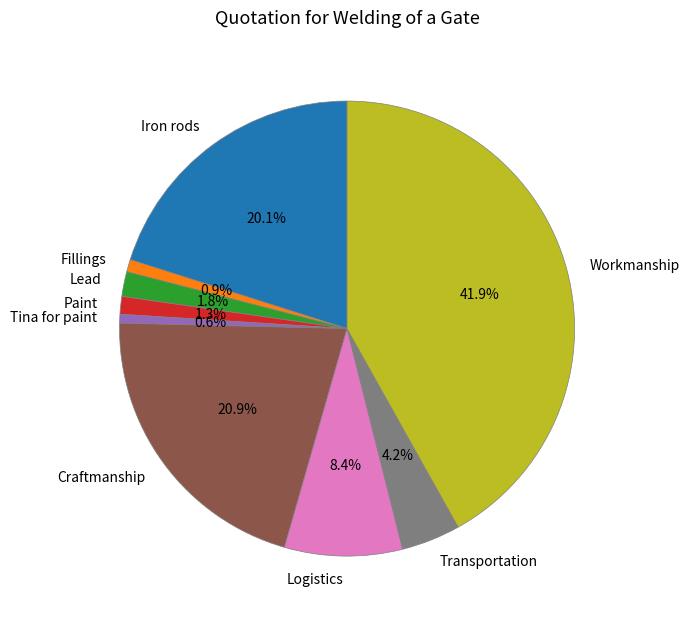

Between Logistics and Paint, which is larger?

Logistics